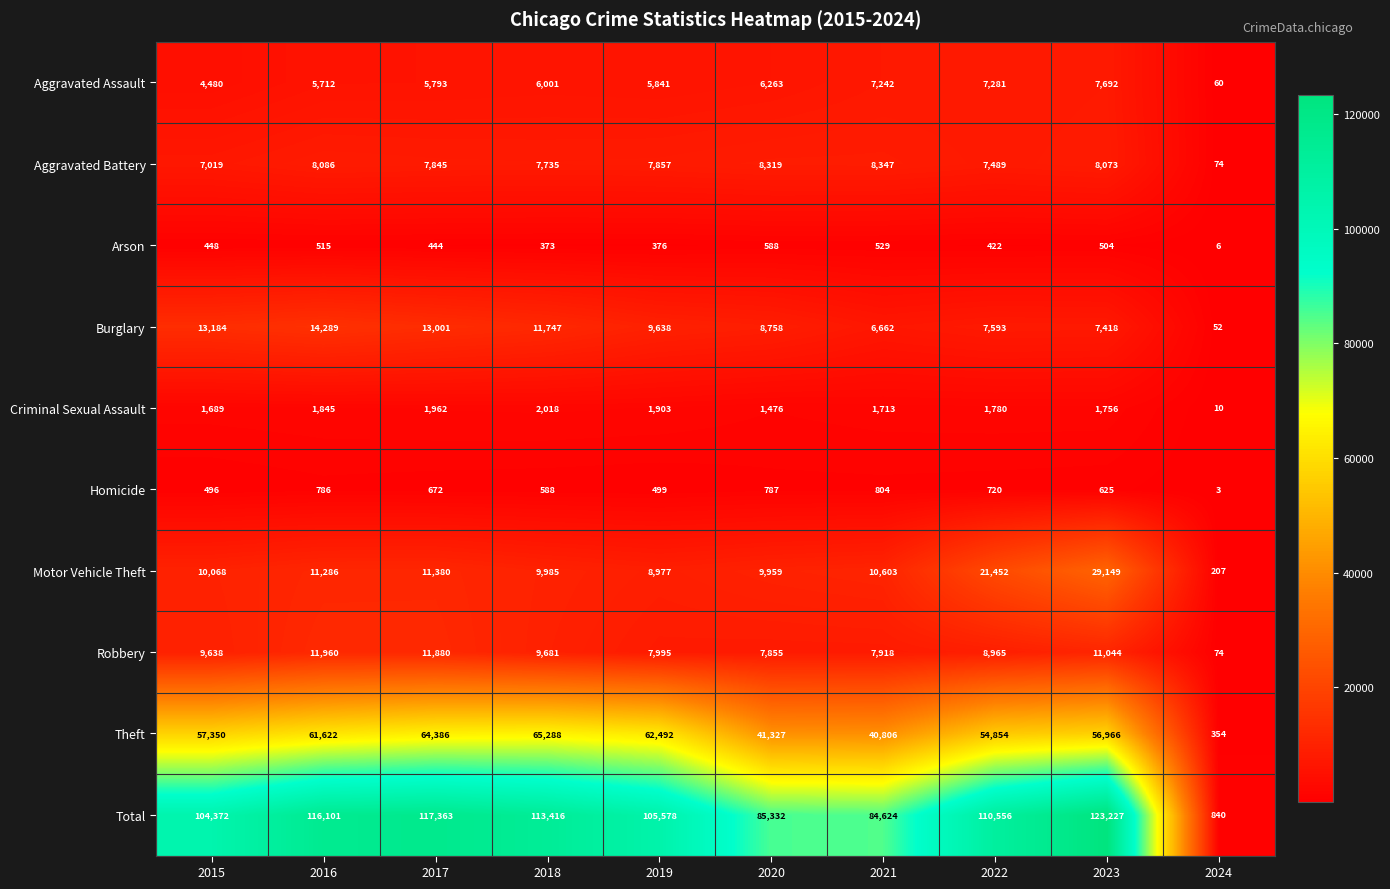

Read the Robbery value at 2018, to the nearest 50.

9700